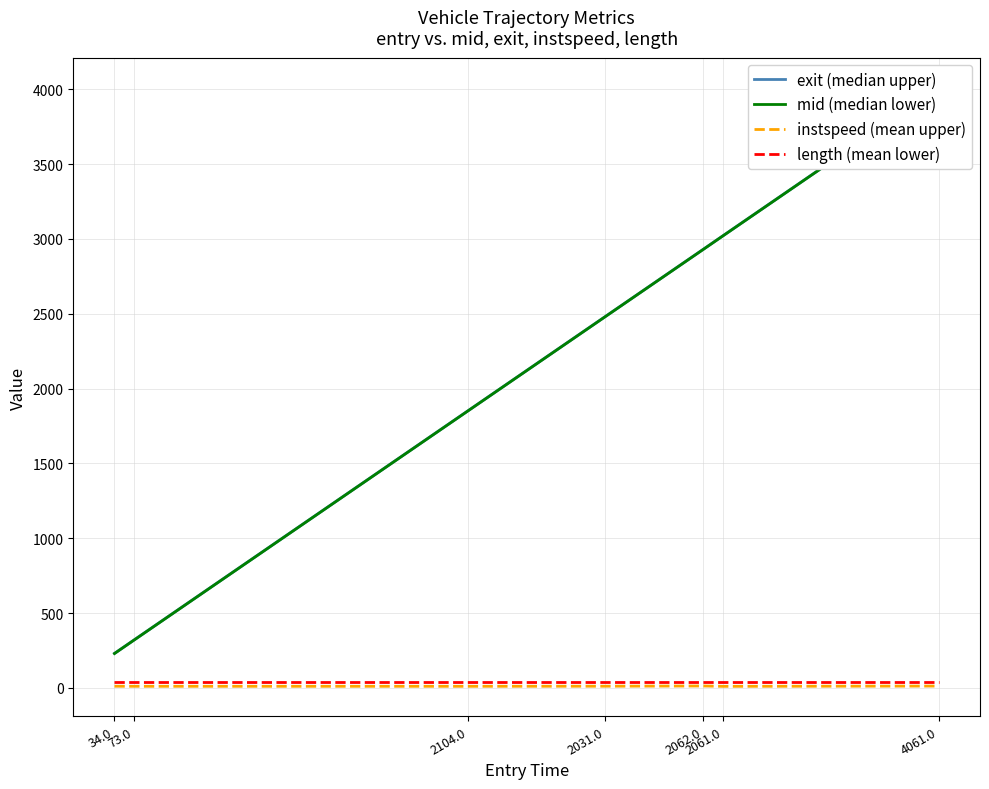

How many lines are shown in the chart?

4